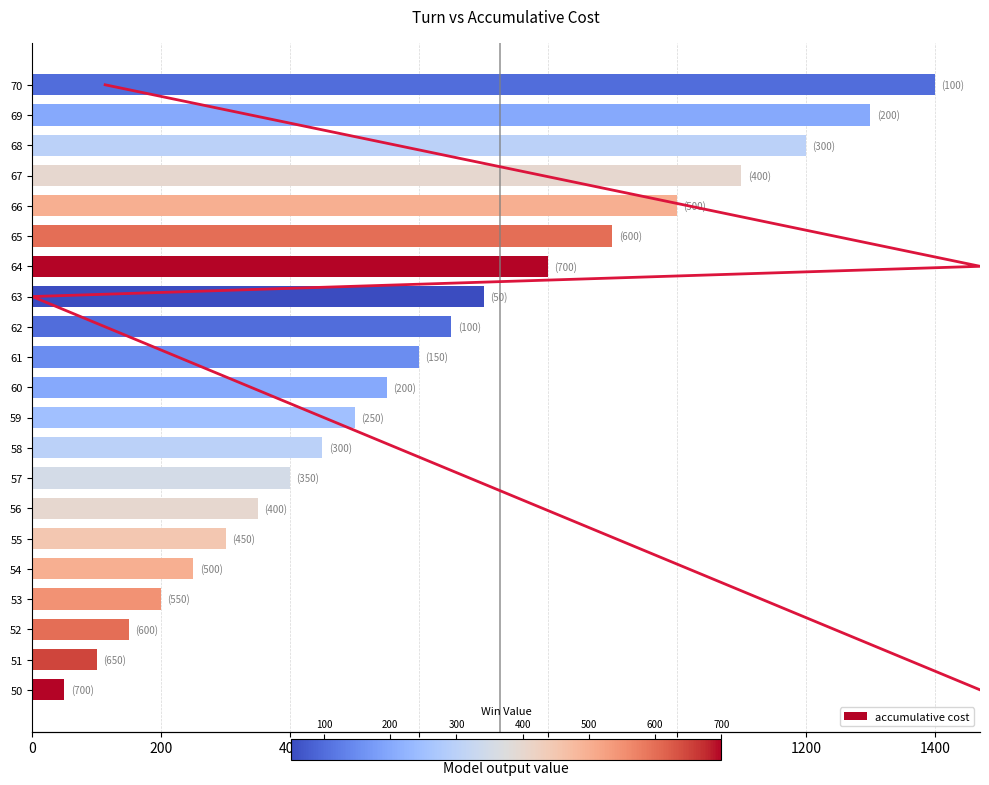

List the labels in order of accumulative cost value, smallest first.

50, 51, 52, 53, 54, 55, 56, 57, 58, 59, 60, 61, 62, 63, 64, 65, 66, 67, 68, 69, 70